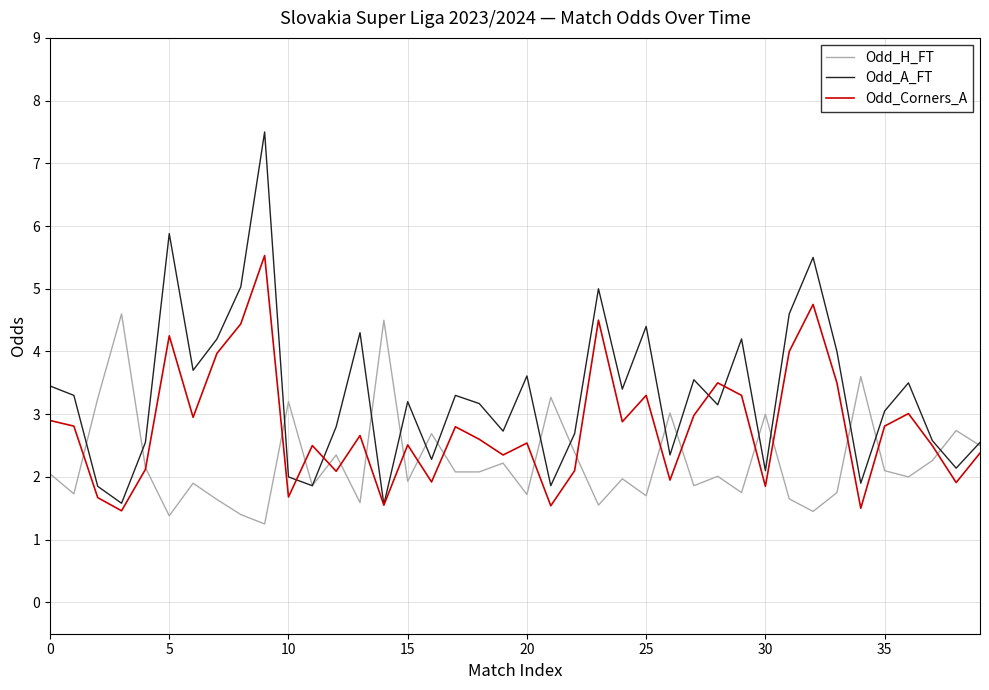

Which series ends up on top after the final intersection of Odd_Corners_A and Odd_H_FT?

Odd_H_FT